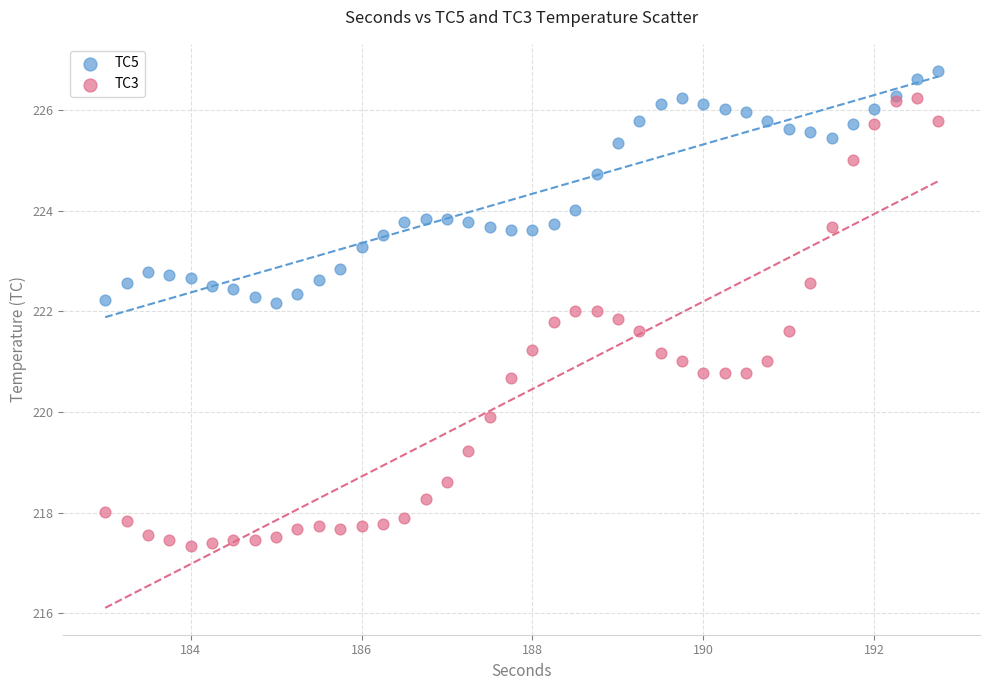

Which series has the widest spread of Y values?

TC3